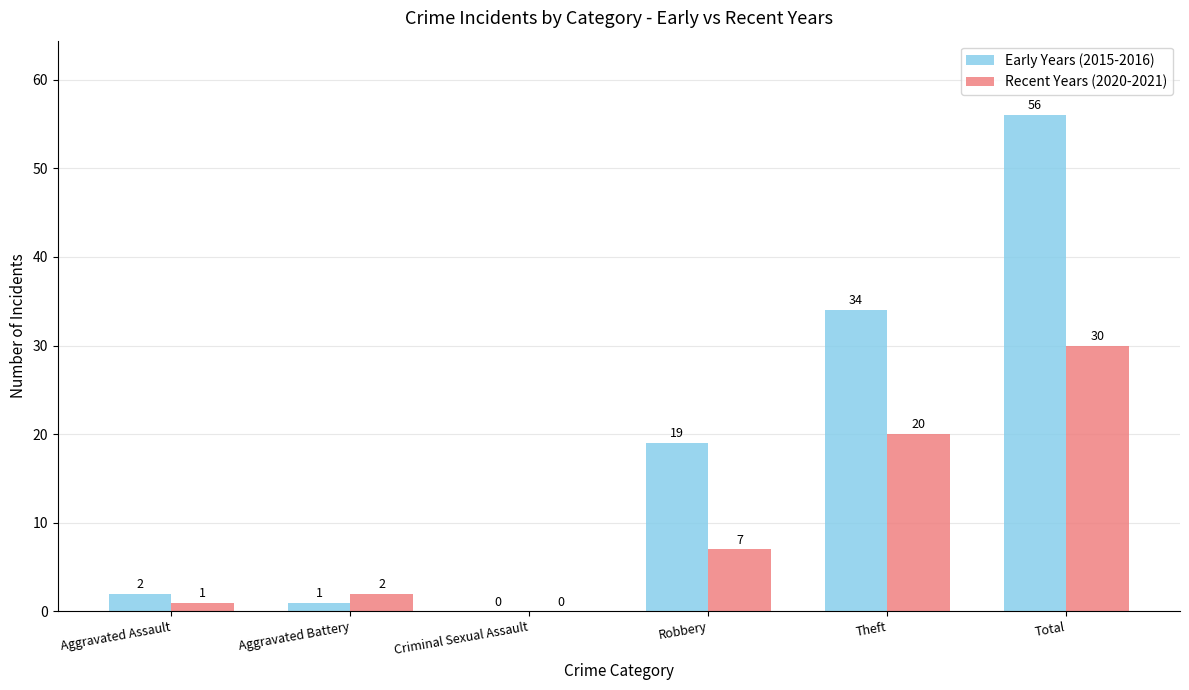

What is the sum of the Early Years (2015-2016) values at Criminal Sexual Assault and Total?

56